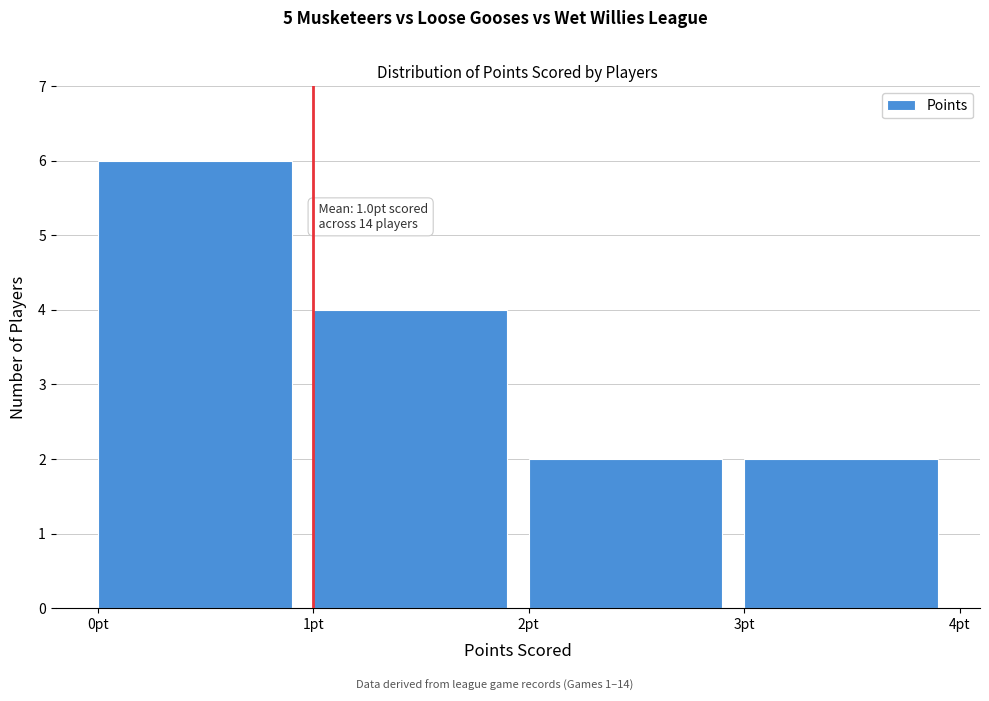

Which range on the x-axis has the tallest bar?

0 to 1